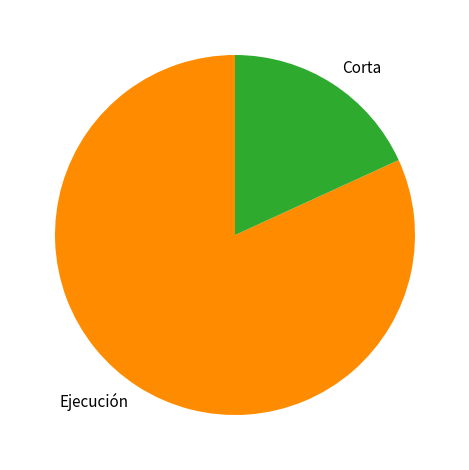

Combined, do Corta and Ejecución account for over 50%?

Yes